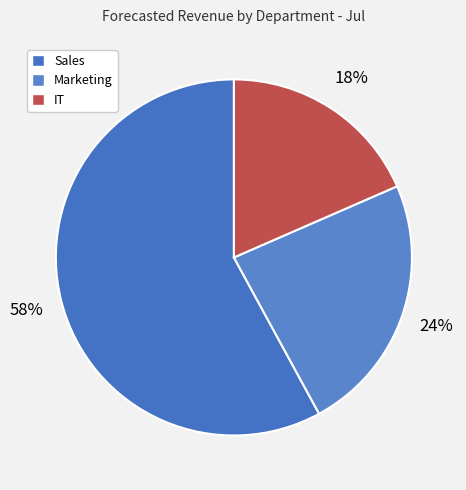

Which slice is the smallest?

IT